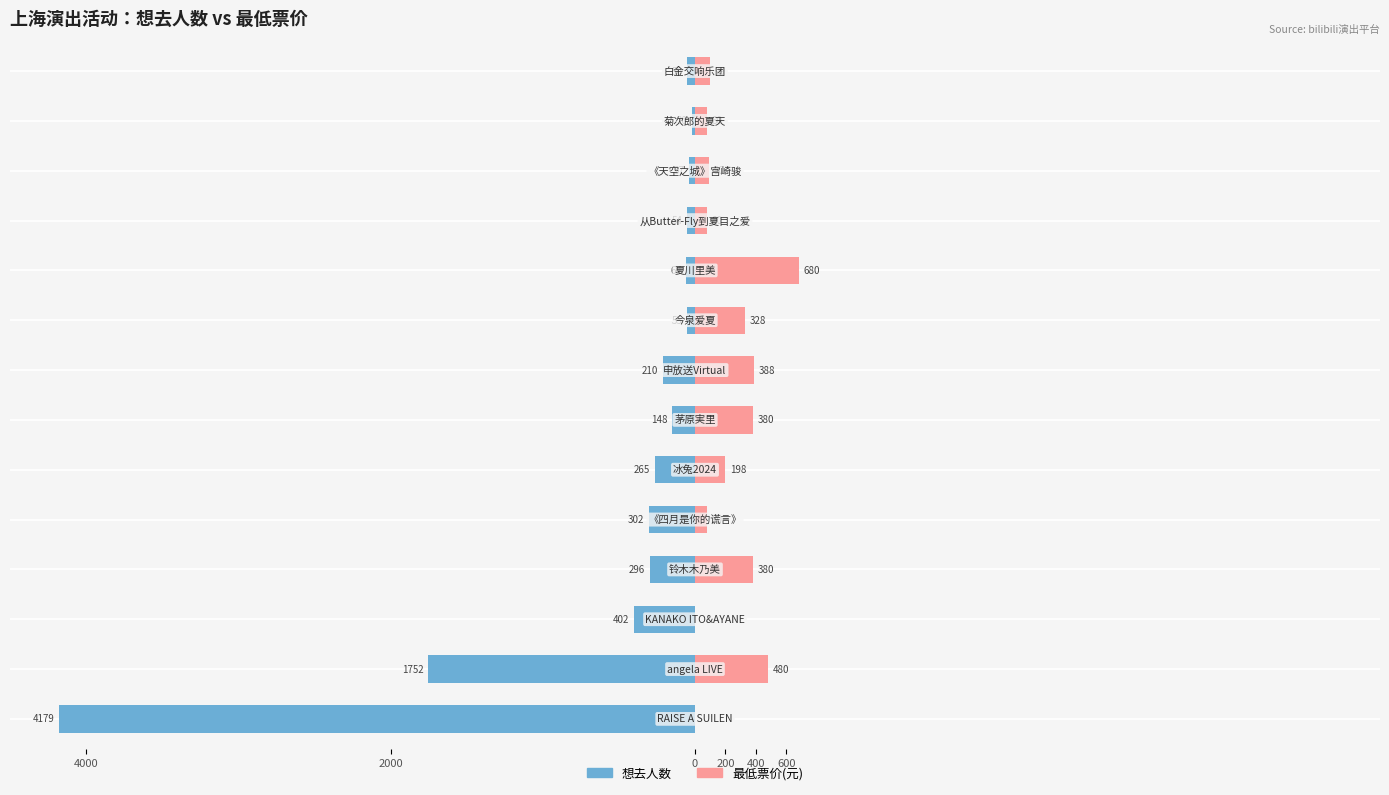

What are all the series names shown in the legend?

想去人数, 最低票价